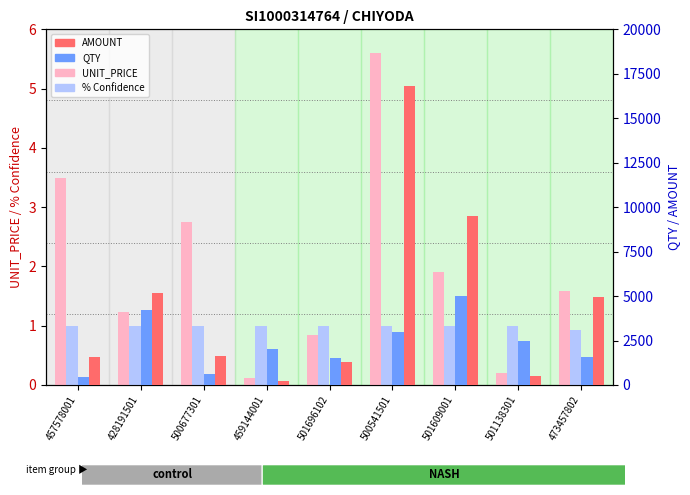

The % Confidence series shows 1.4 at 500541501. True or false?

False